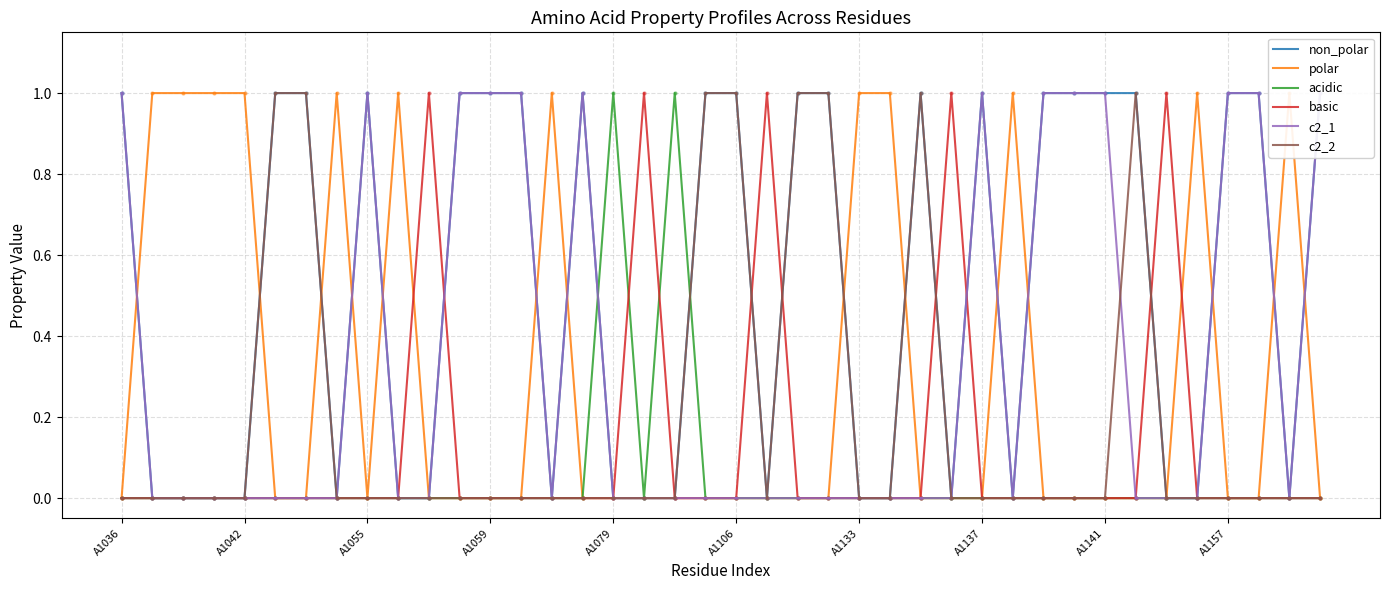

Does the chart have visible grid lines?

Yes